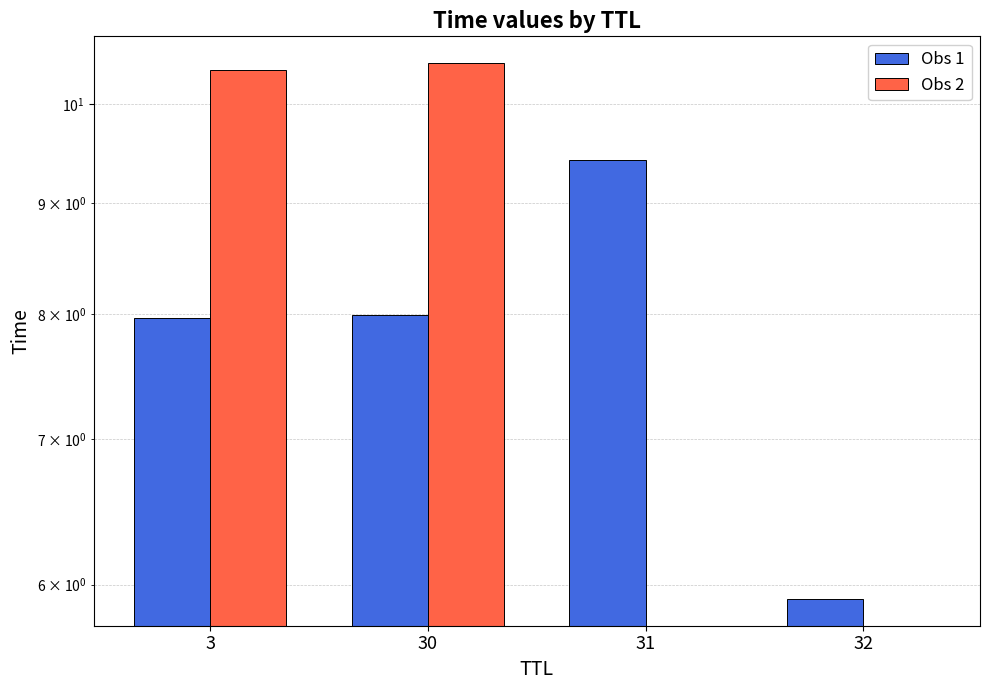

What is the average value of the Obs 2 series?

5.2